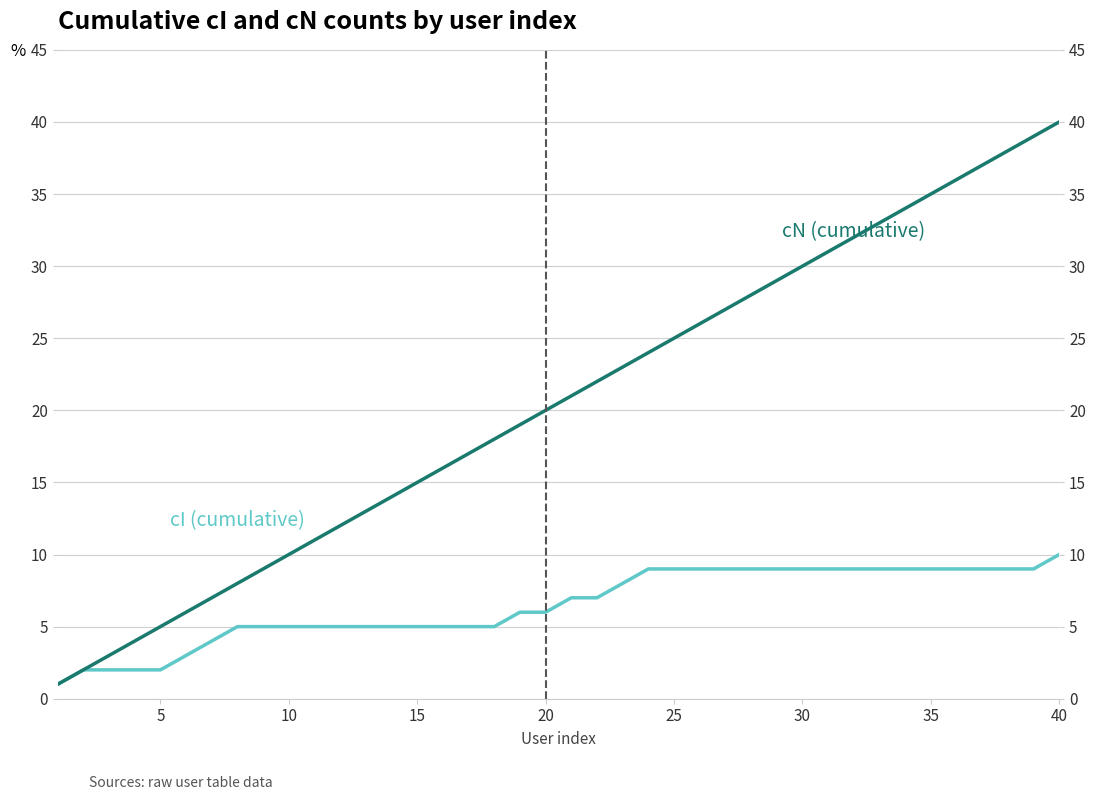

How many data points does each series have?

40